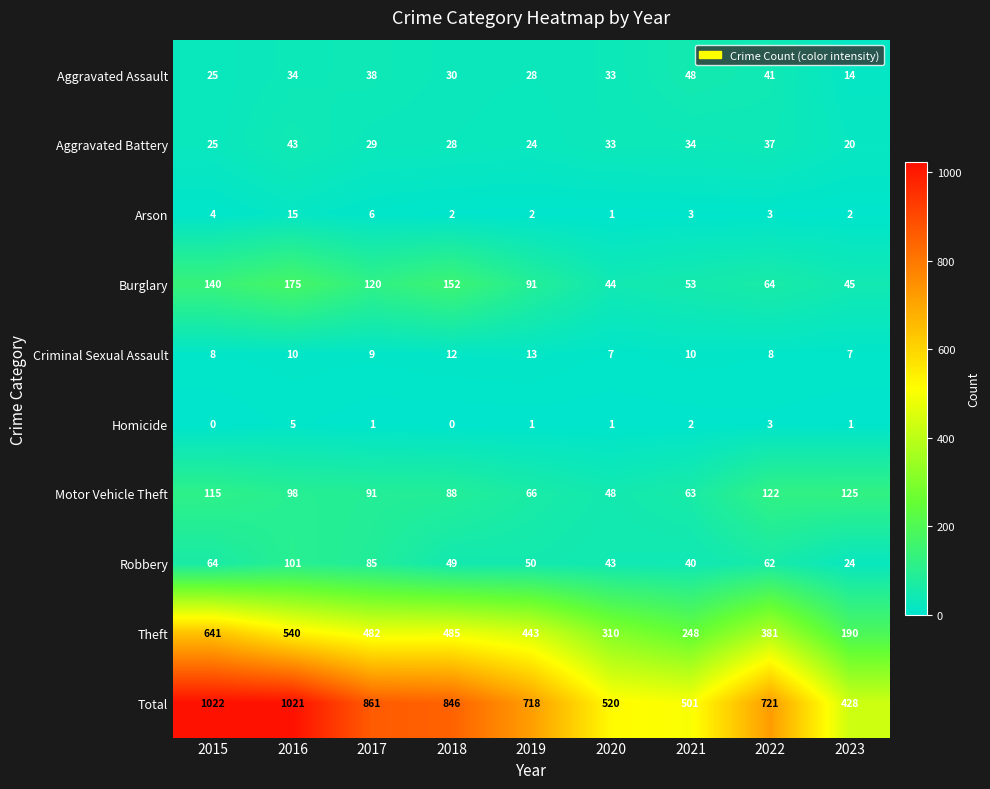

At how many categories does at least one series exceed 443?

8